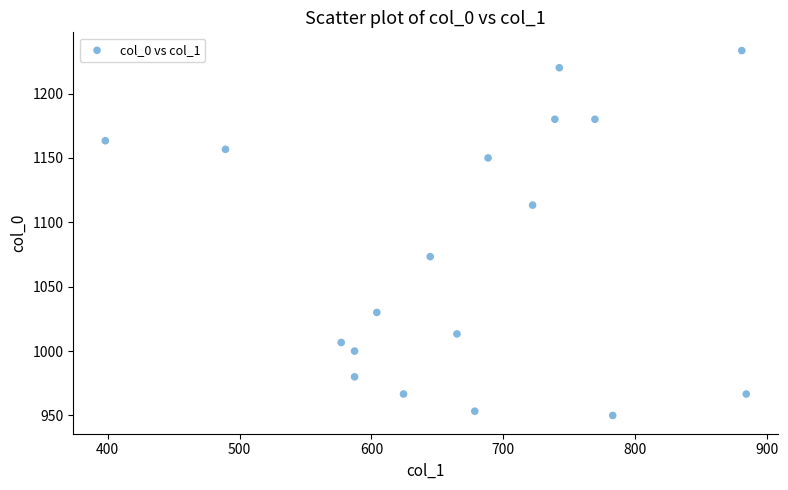

What Y value in the scatter plot is closest to 1091?

1073.3